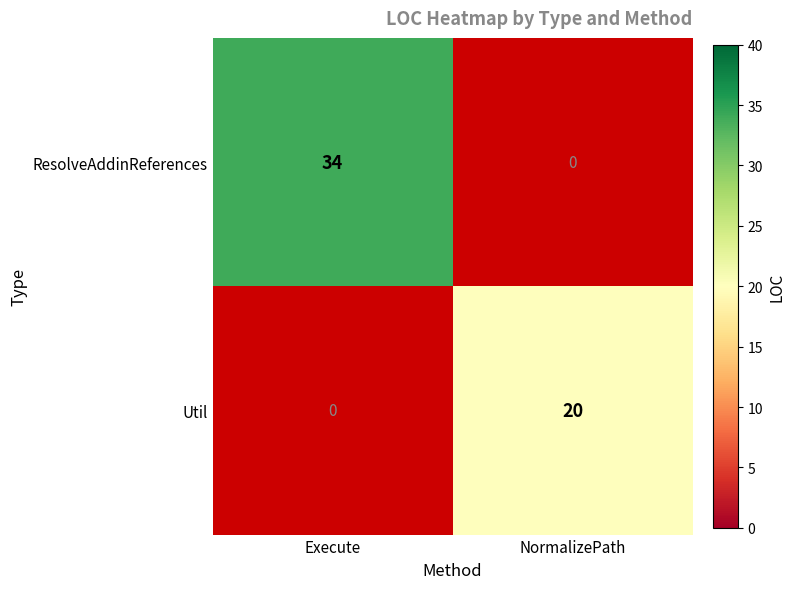

Is it true that Util equals 27 at NormalizePath?

False